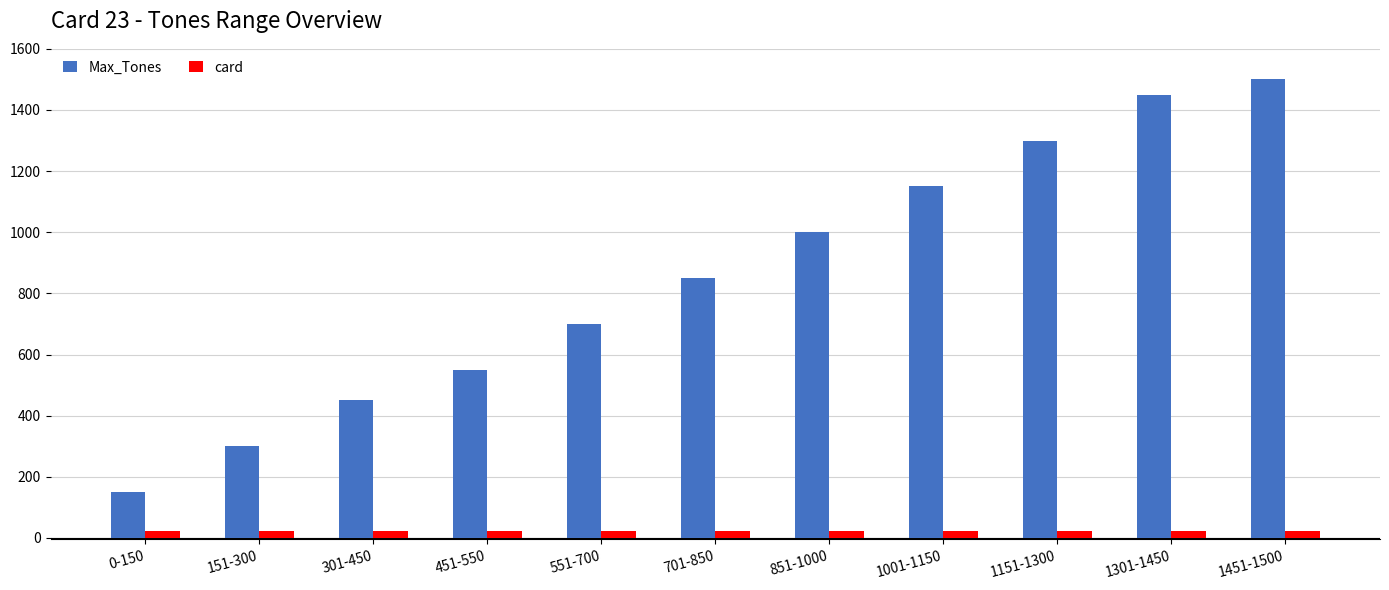

Reading right to left, list all the values displayed in this chart.

Max_Tones: 1500	1450	1300	1150	1000	850	700	550	450	300	150
card: 23	23	23	23	23	23	23	23	23	23	23